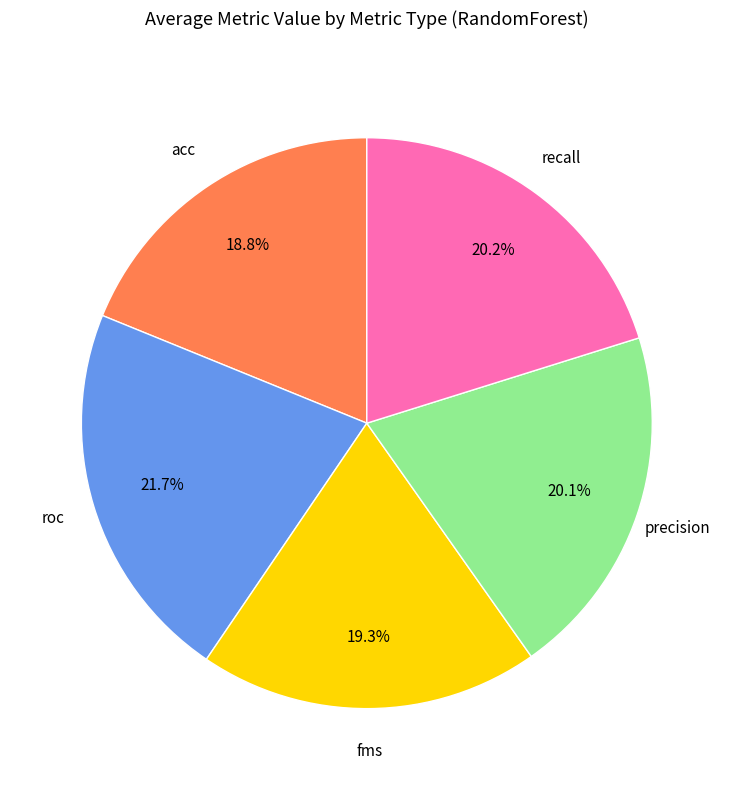

How many segments does this pie chart have?

5